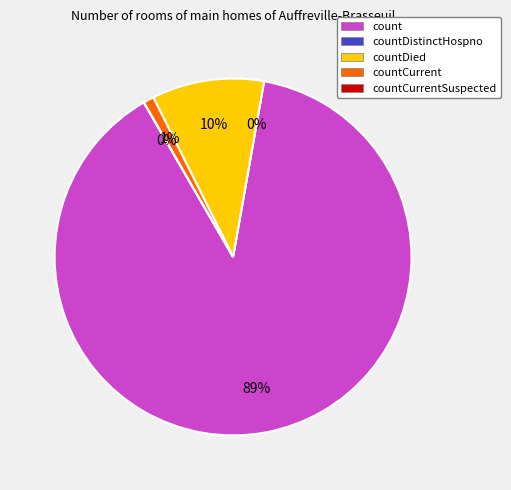

How many slices are in this pie chart?

5